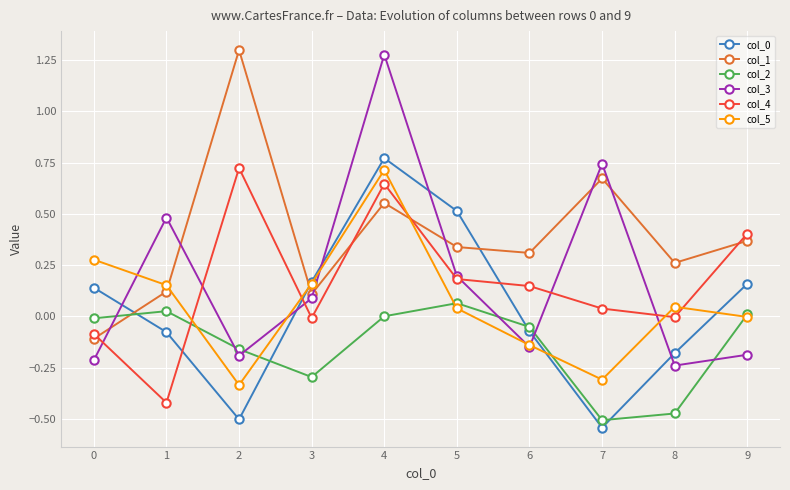

Where is the first local minimum for col_2?

3